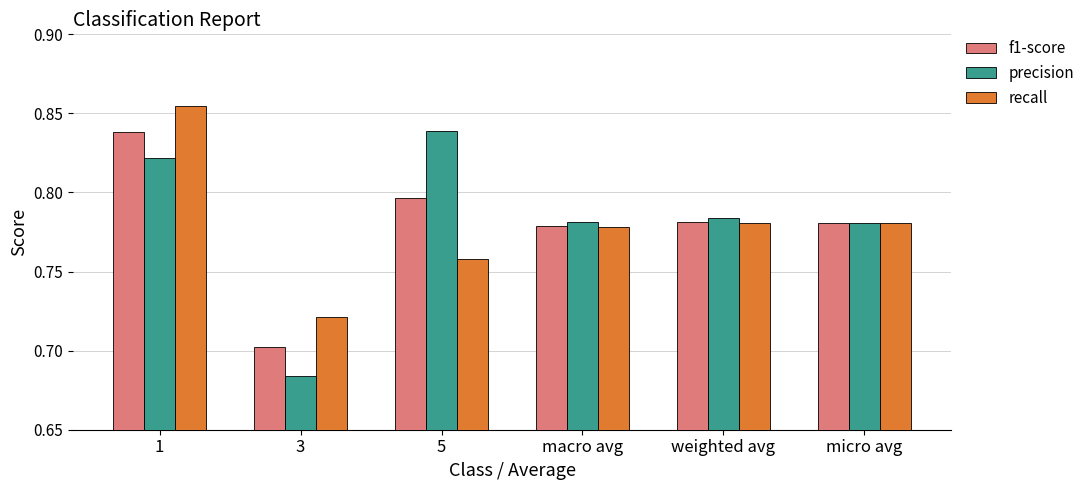

Which series changed the most between 3 and 5?

precision